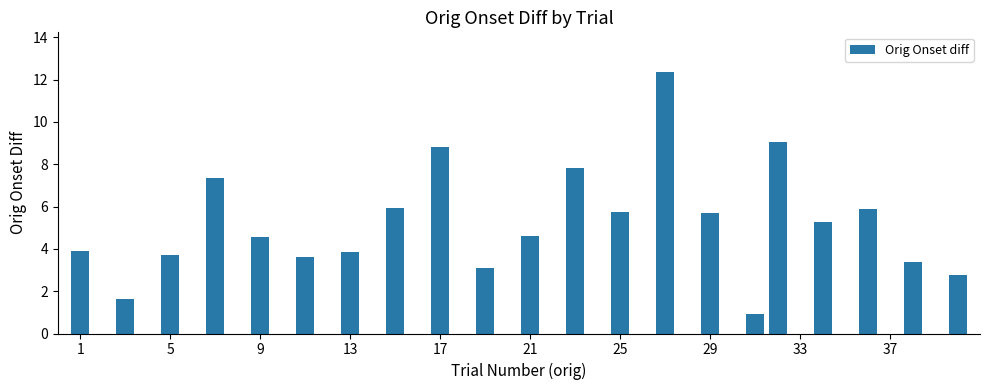

What is the sum of all values?

109.9